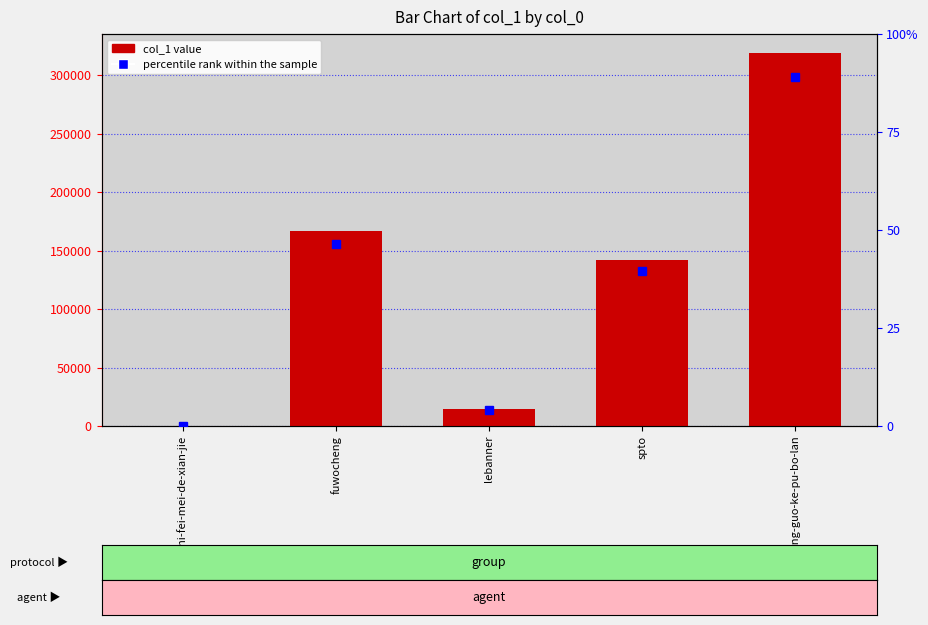

List the labels in order of value, smallest first.

yi-zhi-fei-mei-de-xian-jie, lebanner, spto, fuwocheng, zhong-guo-ke-pu-bo-lan